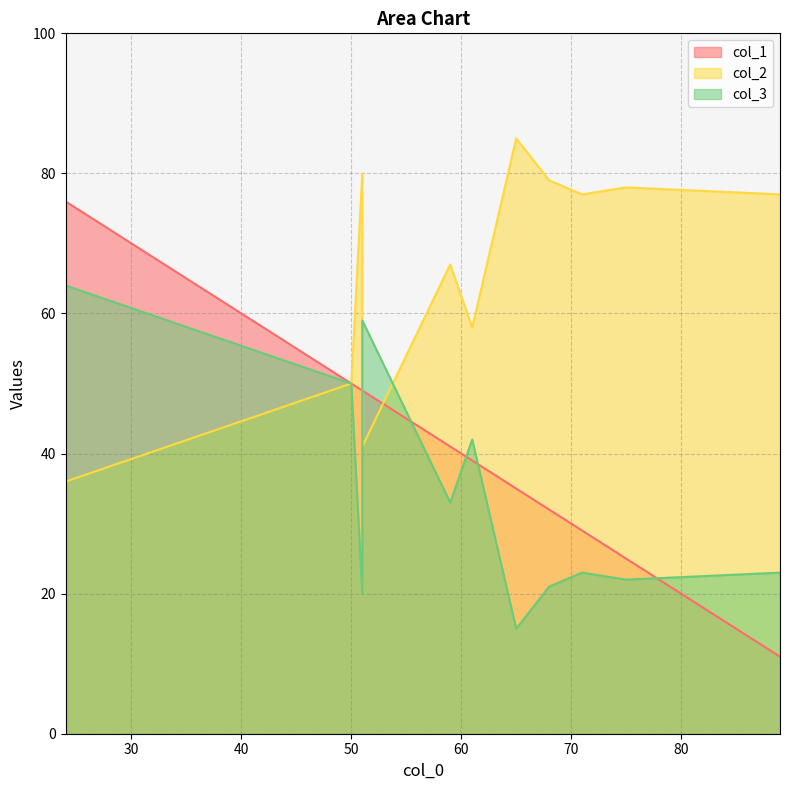

What is the value of the col_3 point at the 3rd from the left?

20